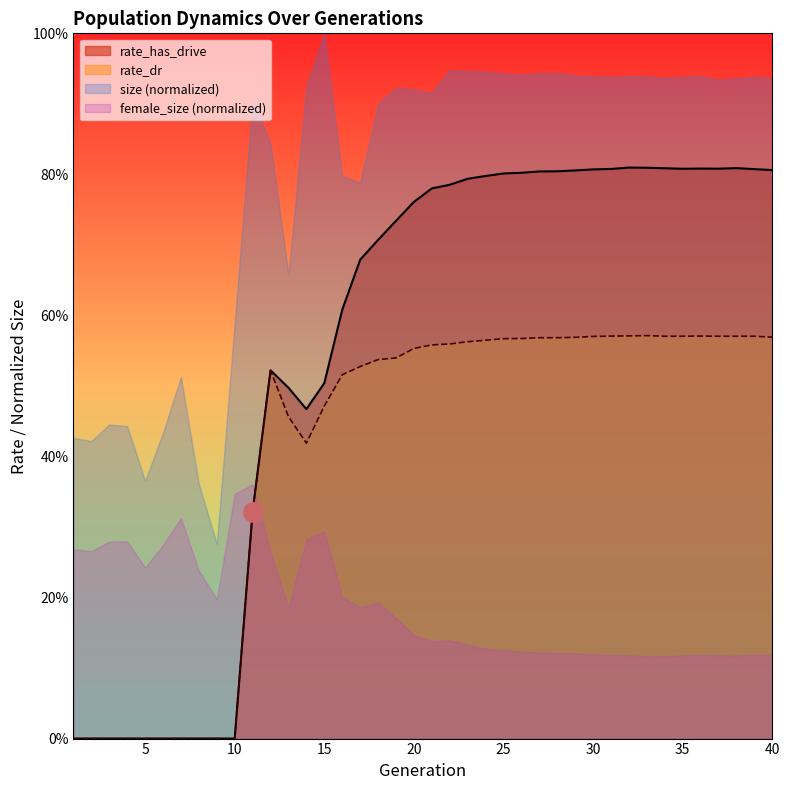

Where is rate_dr nearest to the value 0?

1